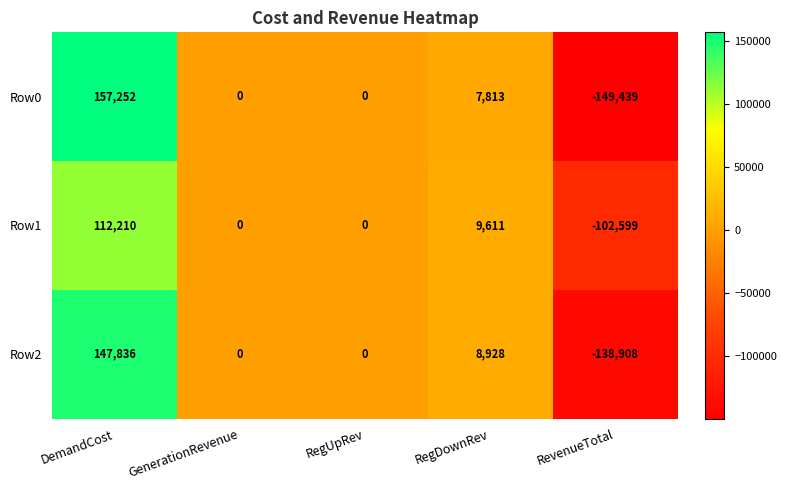

What is the difference between the second highest and minimum values in the Row1 series?

112210